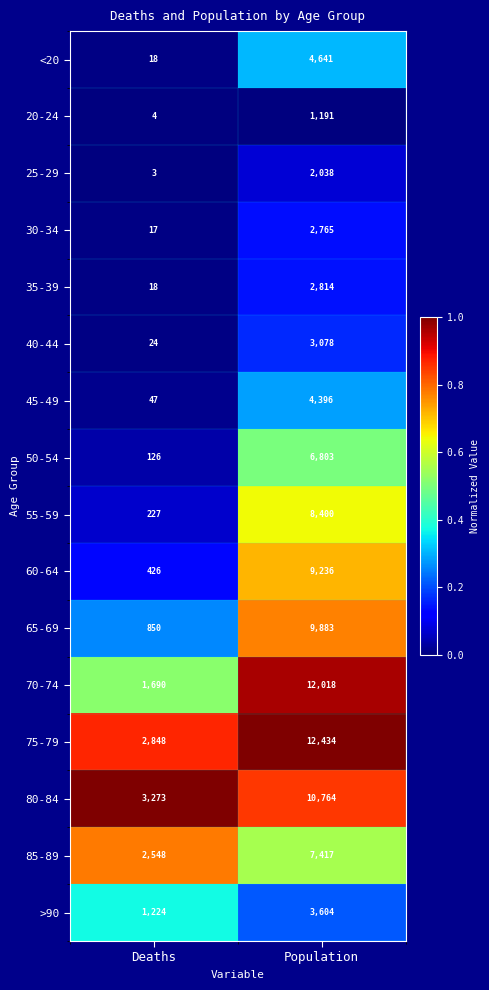

List the series in order of their peak value, highest first.

75-79, 70-74, 80-84, 65-69, 60-64, 55-59, 85-89, 50-54, <20, 45-49, >90, 40-44, 35-39, 30-34, 25-29, 20-24